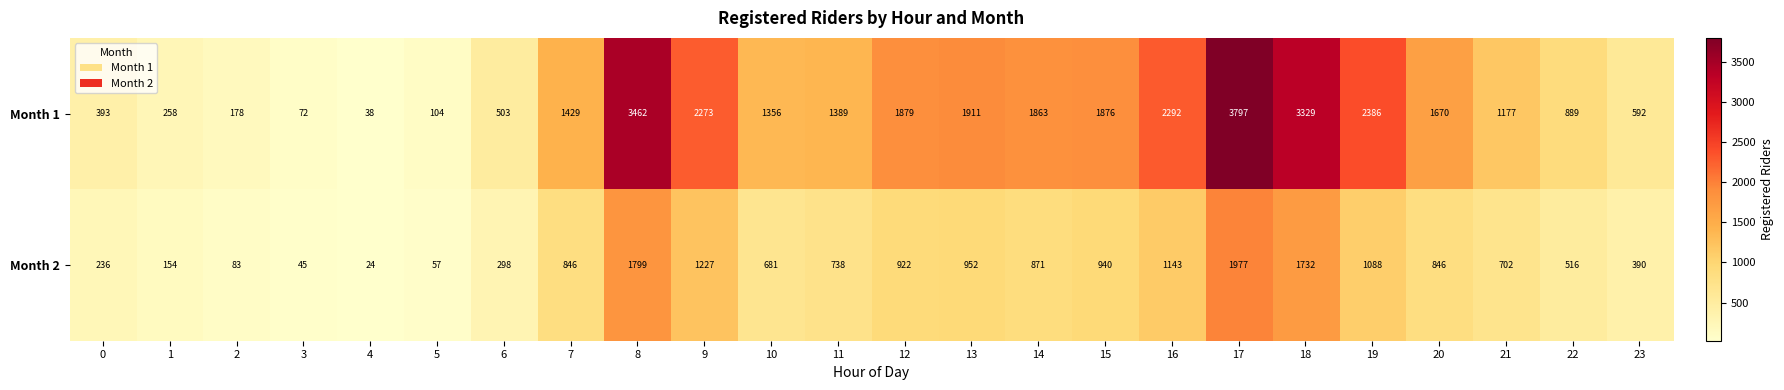

What is the total value across all series at 17?

5774